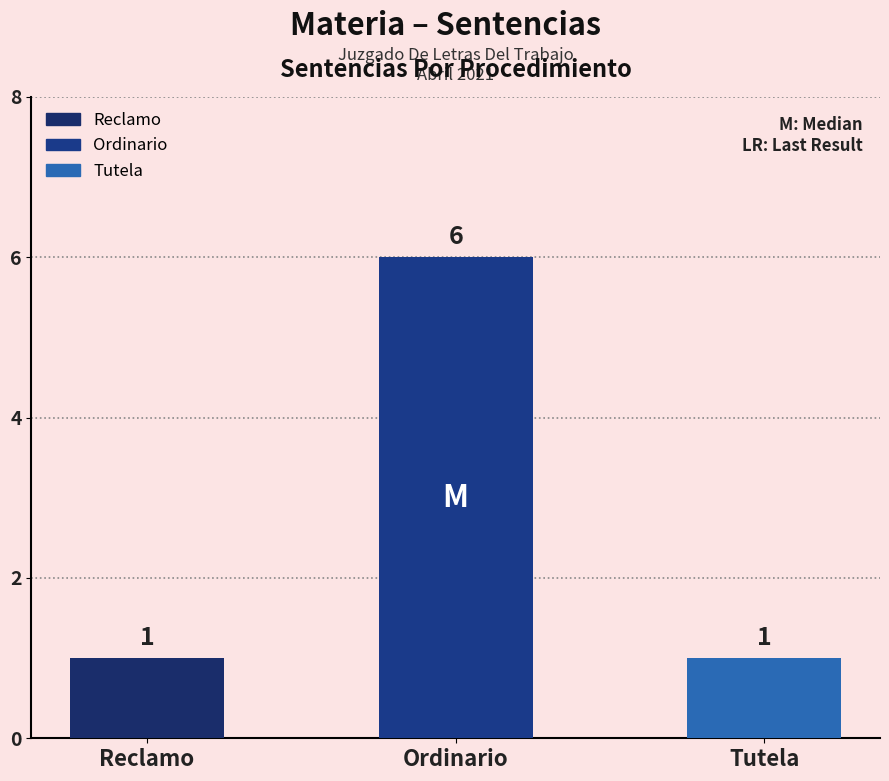

Count the number of categories in the chart.

3